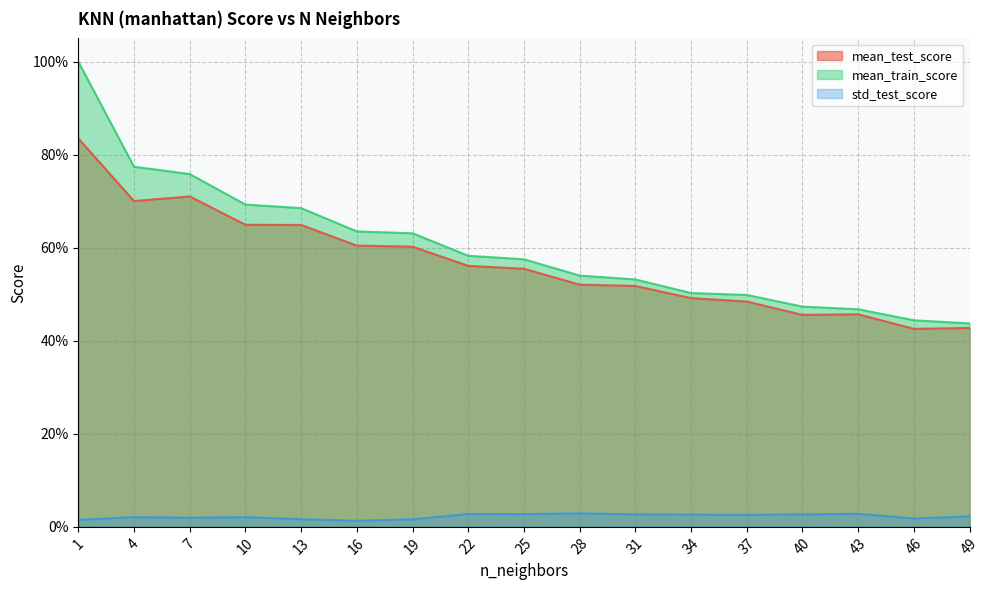

Is the value of std_test_score at 1 greater than the value of mean_test_score at 19?

No